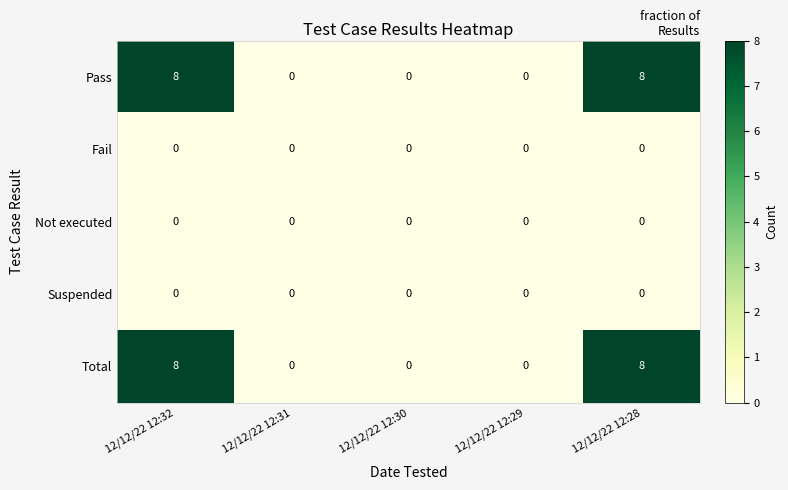

What is the highest value of the Total series?

8